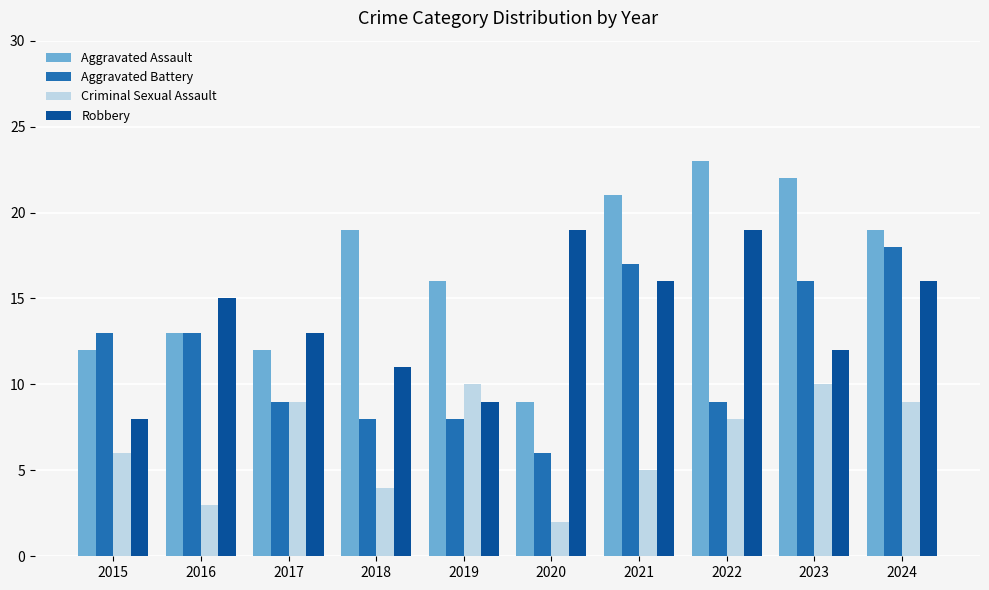

Reading left to right, what are all the values shown in this chart?

Aggravated Assault: 2015=12	2016=13	2017=12	2018=19	2019=16	2020=9	2021=21	2022=23	2023=22	2024=19
Aggravated Battery: 2015=13	2016=13	2017=9	2018=8	2019=8	2020=6	2021=17	2022=9	2023=16	2024=18
Criminal Sexual Assault: 2015=6	2016=3	2017=9	2018=4	2019=10	2020=2	2021=5	2022=8	2023=10	2024=9
Robbery: 2015=8	2016=15	2017=13	2018=11	2019=9	2020=19	2021=16	2022=19	2023=12	2024=16